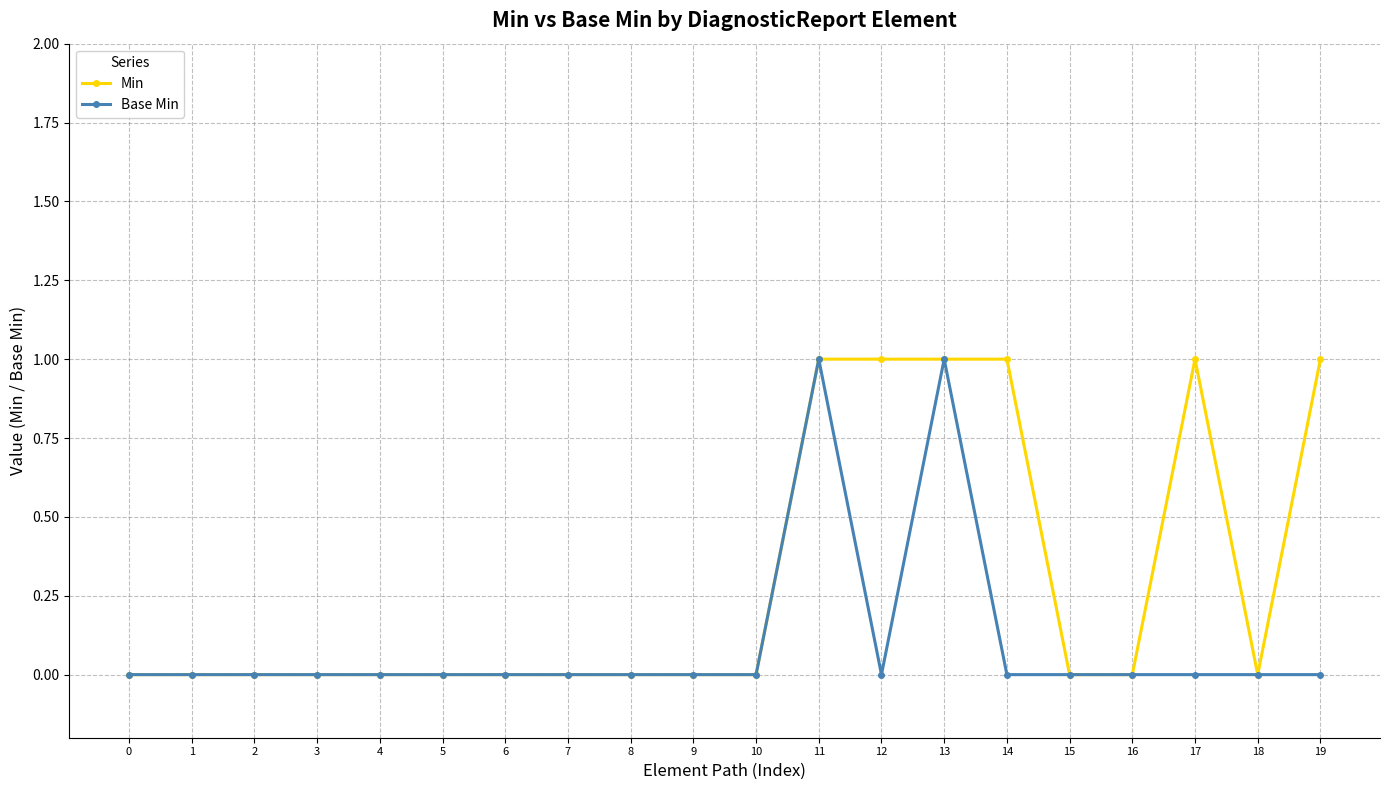

Which series has the largest total across all categories?

Min